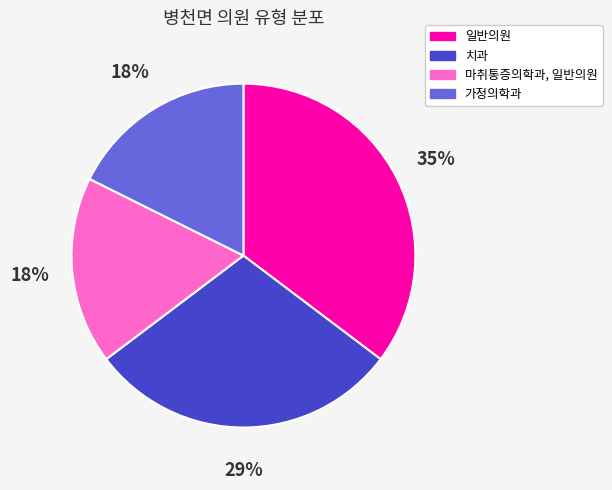

The 치과 slice represents 15% of the pie. True or false?

False